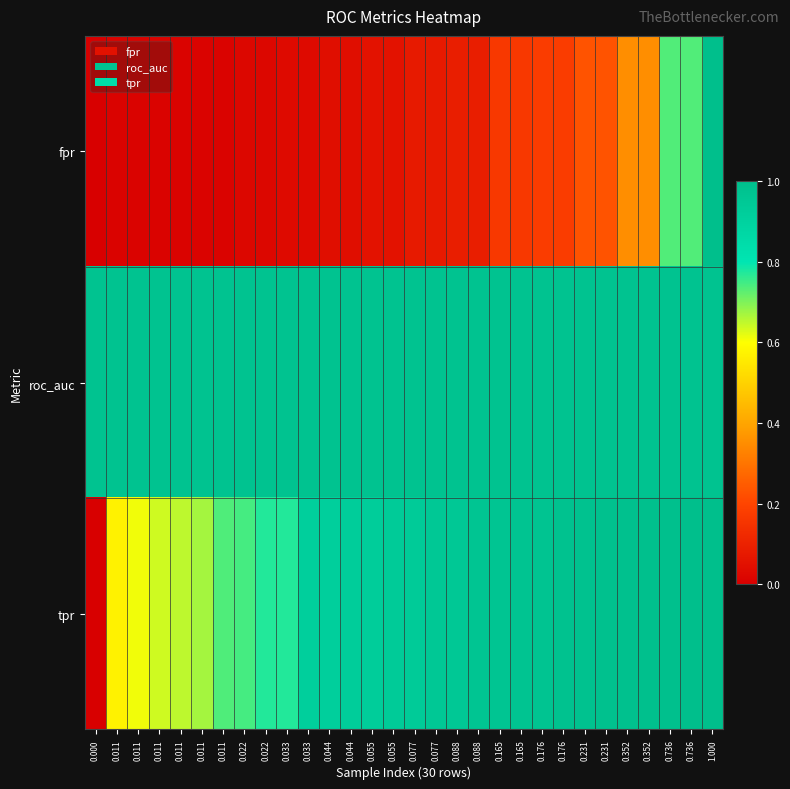

Rank the series by their average value, from highest to lowest.

roc_auc, tpr, fpr